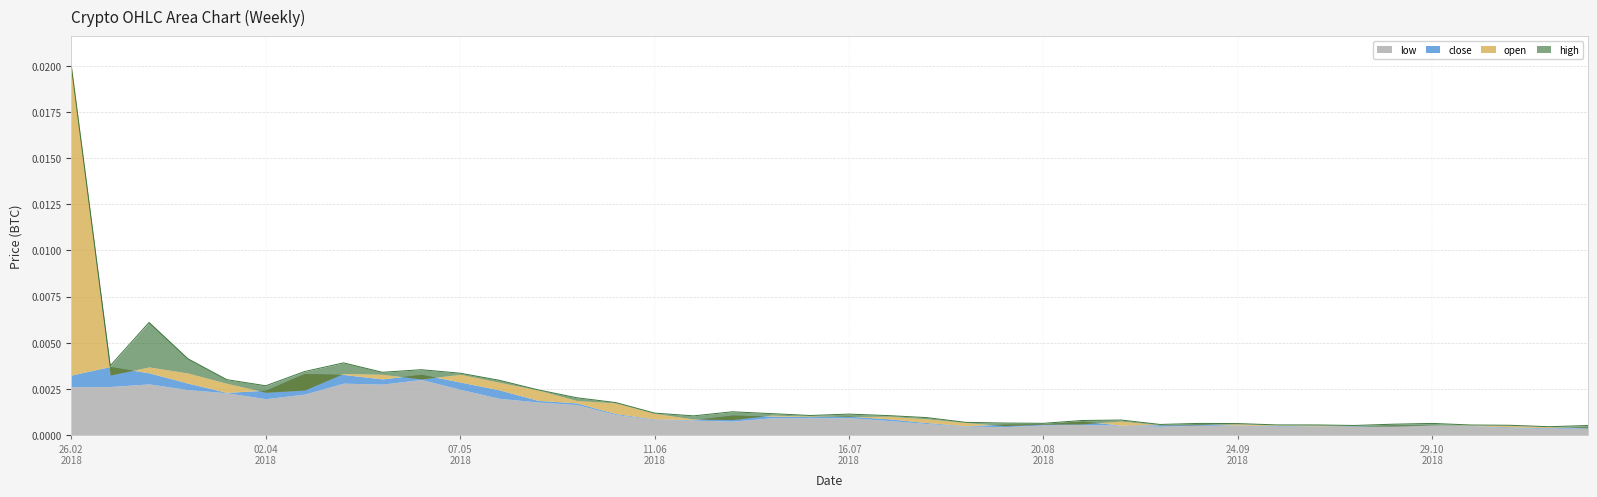

Which category has the highest value in the close series?

1520208000